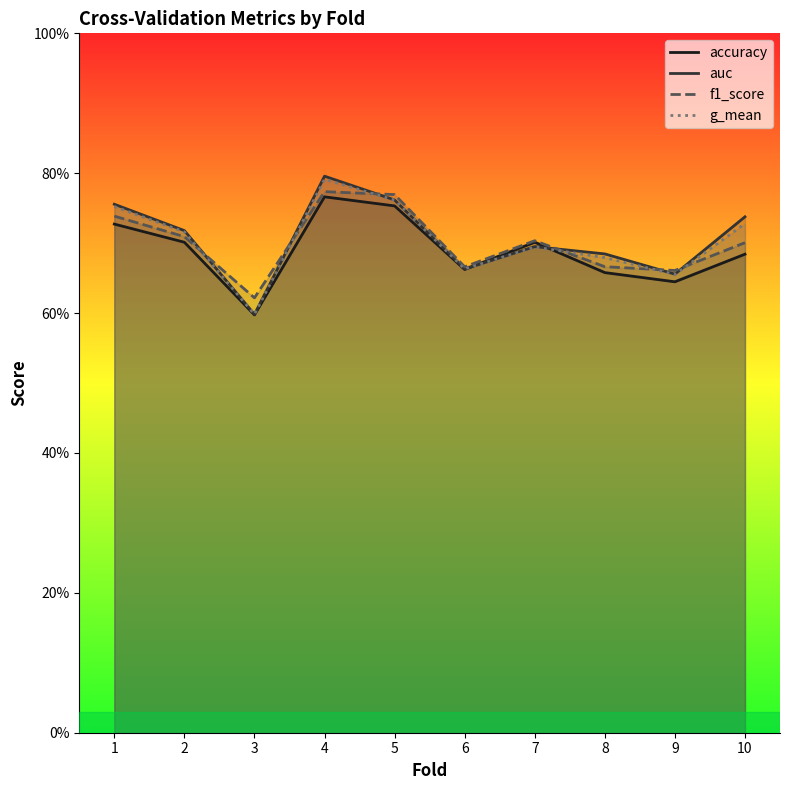

Does the chart display data point markers on the line(s)?

No